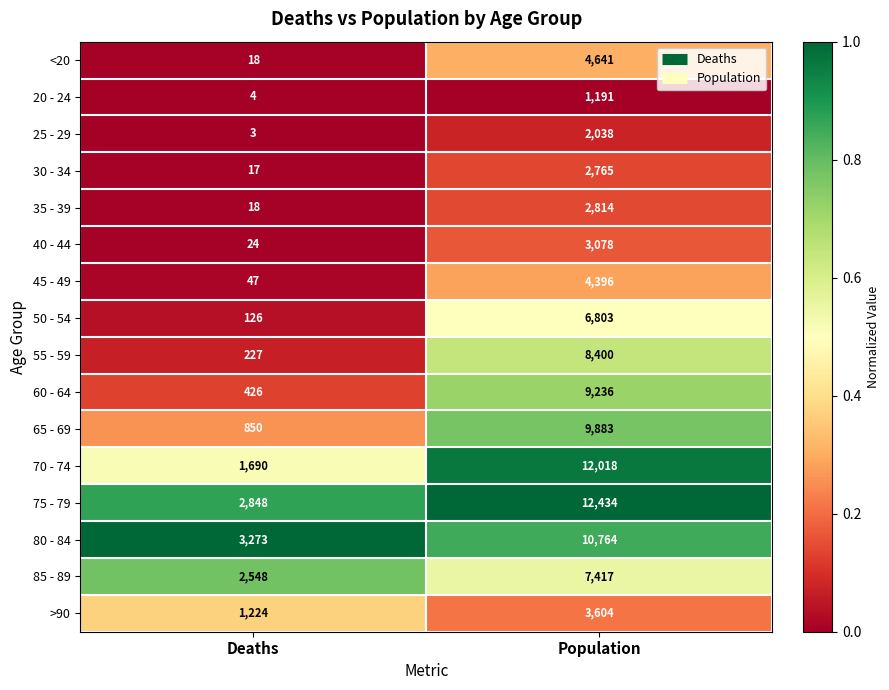

What is the sum of the 20 - 24 values at Deaths and Population?

1195